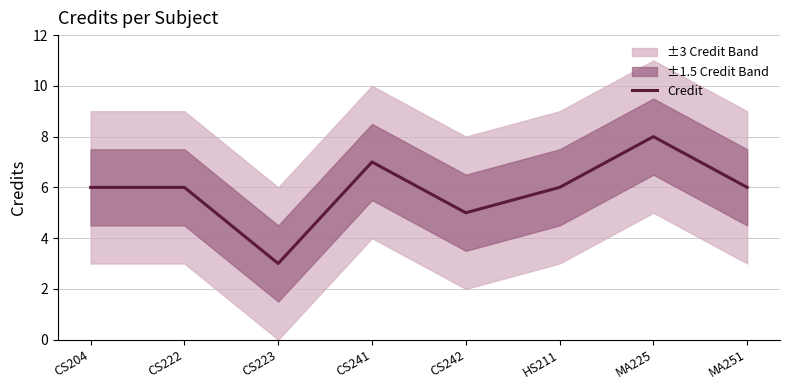

Which has a higher value, CS204 or MA251?

CS204